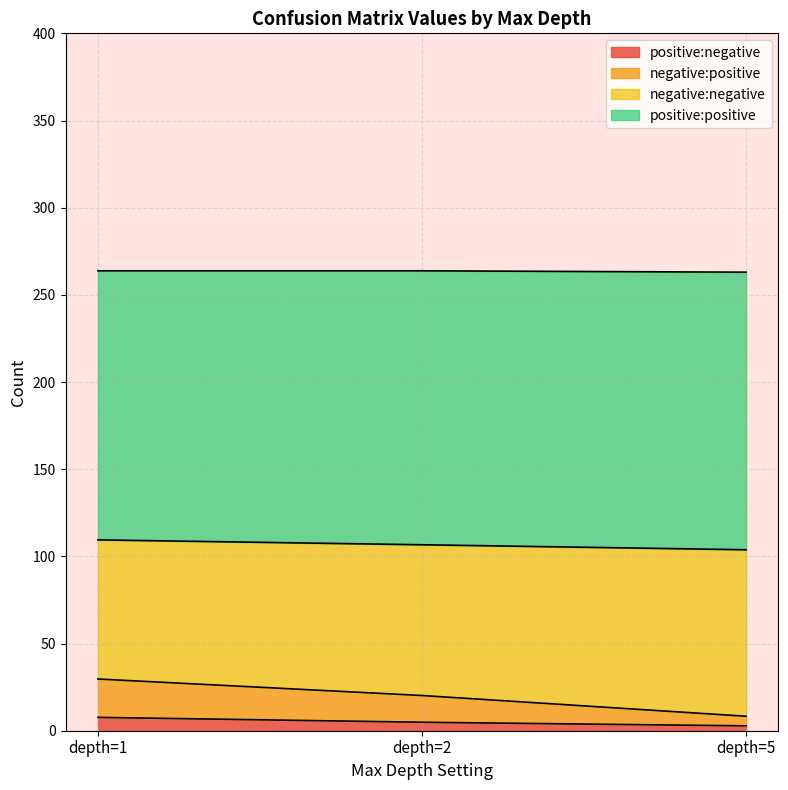

What are all the series names shown in the legend?

positive:negative, negative:positive, negative:negative, positive:positive